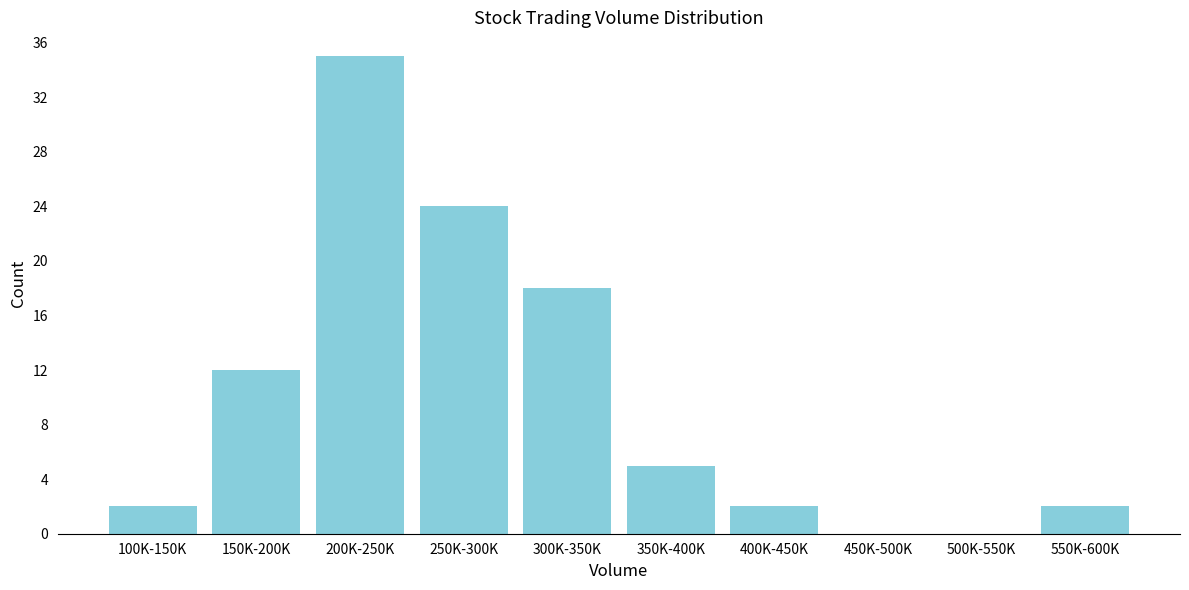

Reading right to left, transcribe all the data shown in this chart.

550K-600K=2	500K-550K=0	450K-500K=0	400K-450K=2	350K-400K=5	300K-350K=18	250K-300K=24	200K-250K=35	150K-200K=12	100K-150K=2